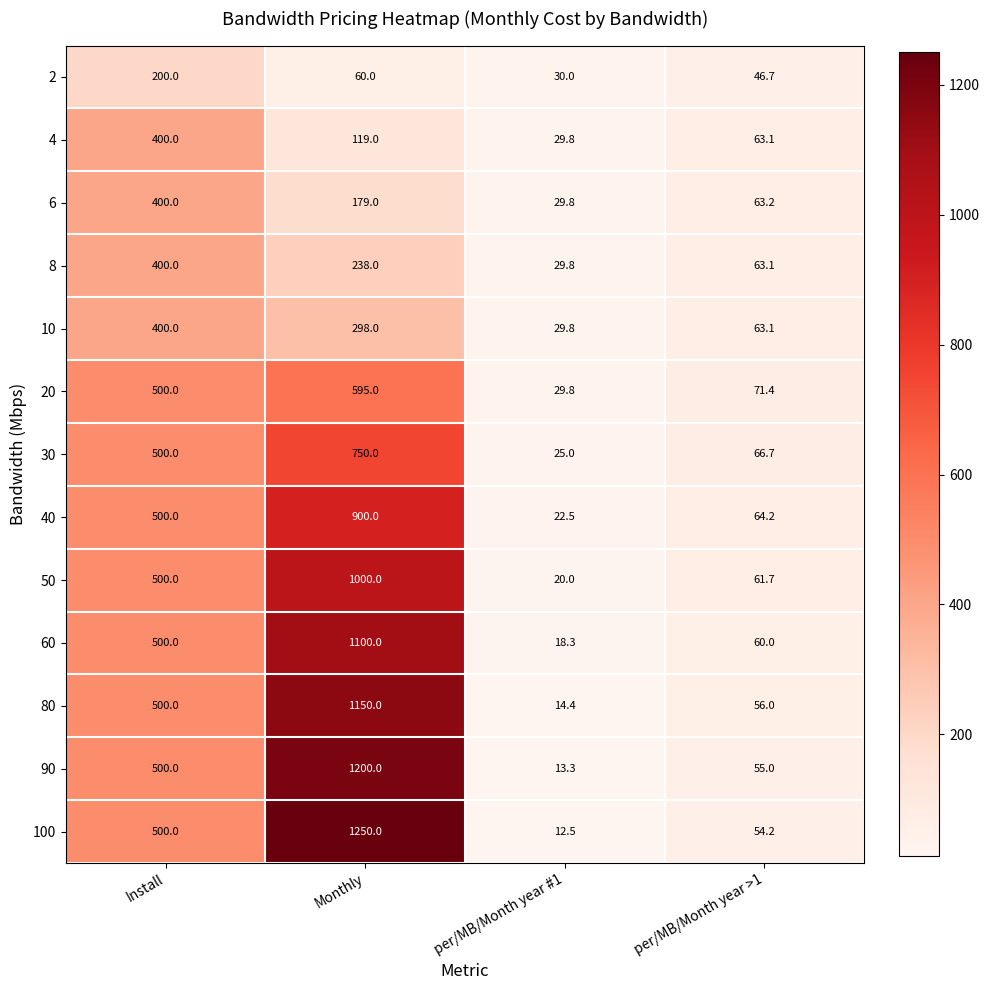

What is the difference between the highest and lowest values at per/MB/Month year >1?

24.7